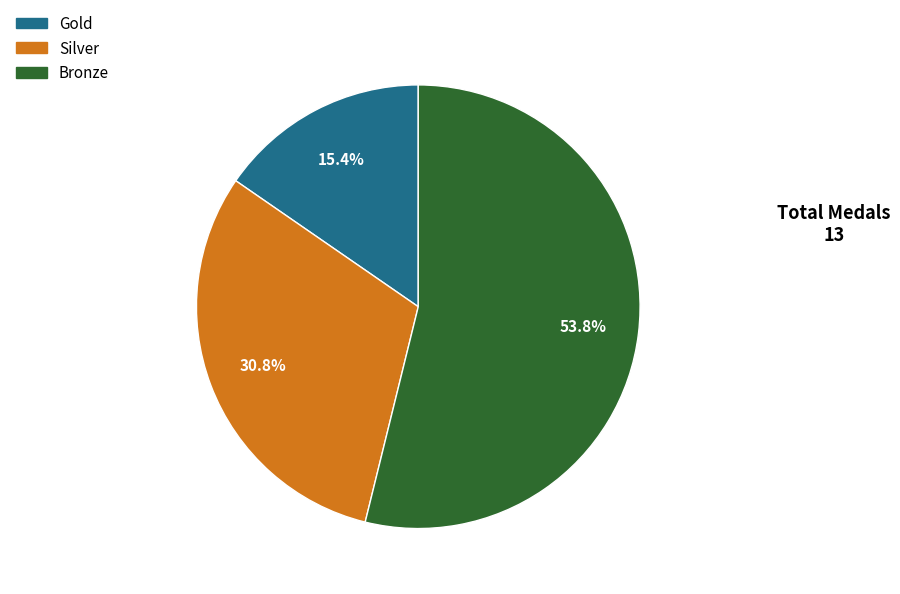

What portion of the pie excludes Silver?

69.2%